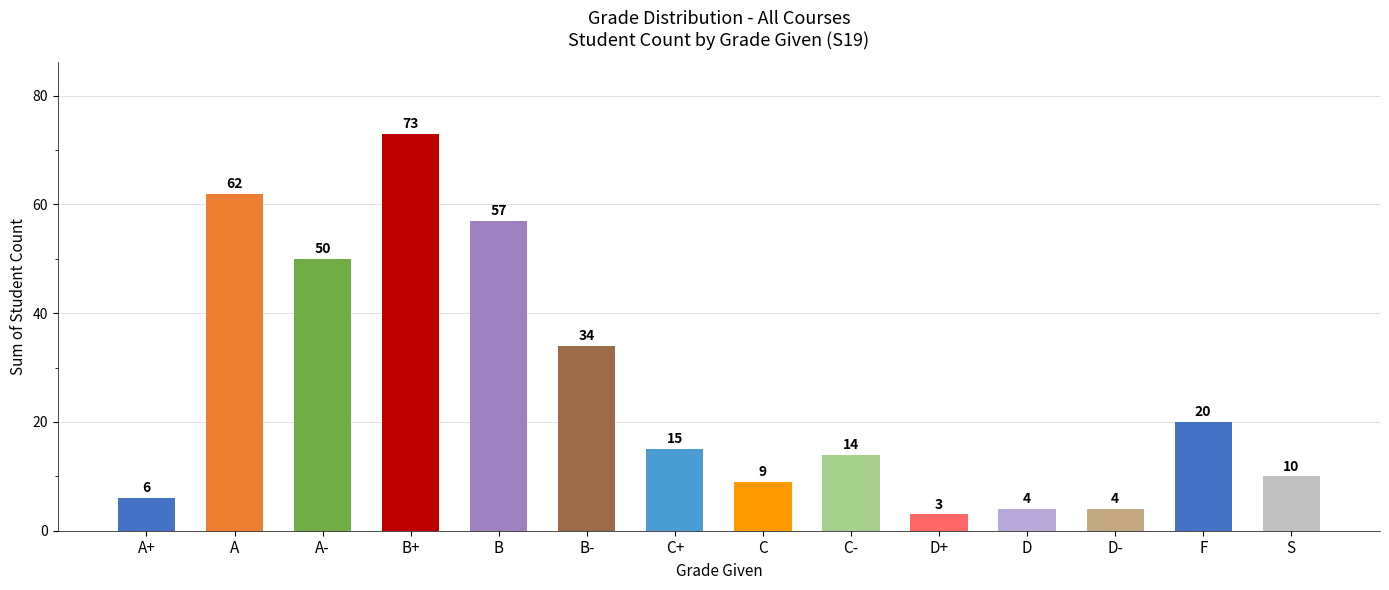

What is the label of the 10th bar from the left?

D+